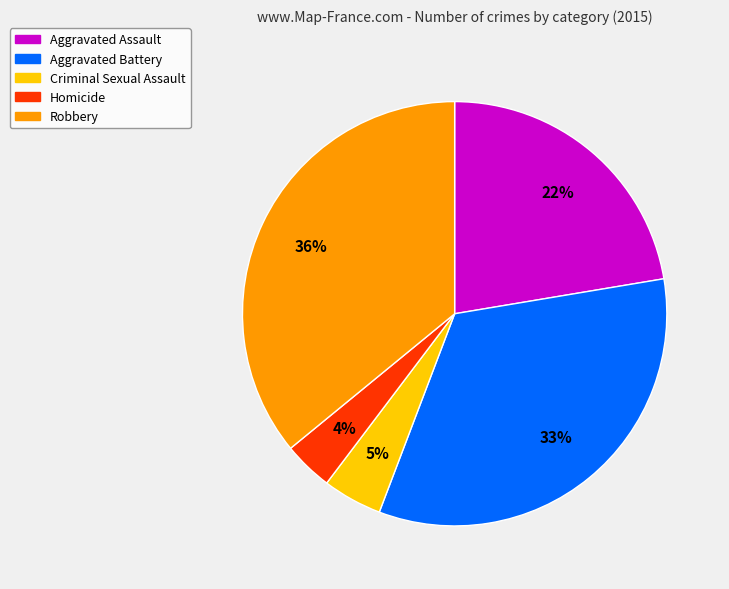

Is the sum of Aggravated Battery and Robbery greater than half?

Yes